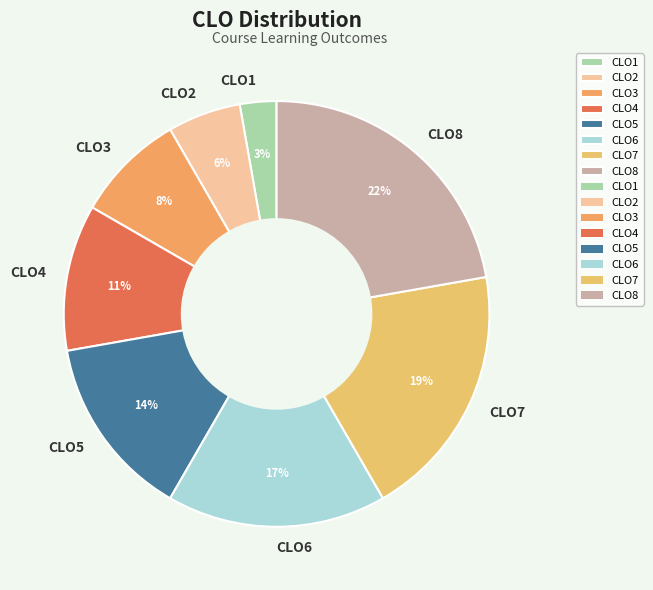

Is the sum of CLO6 and CLO7 greater than half?

No